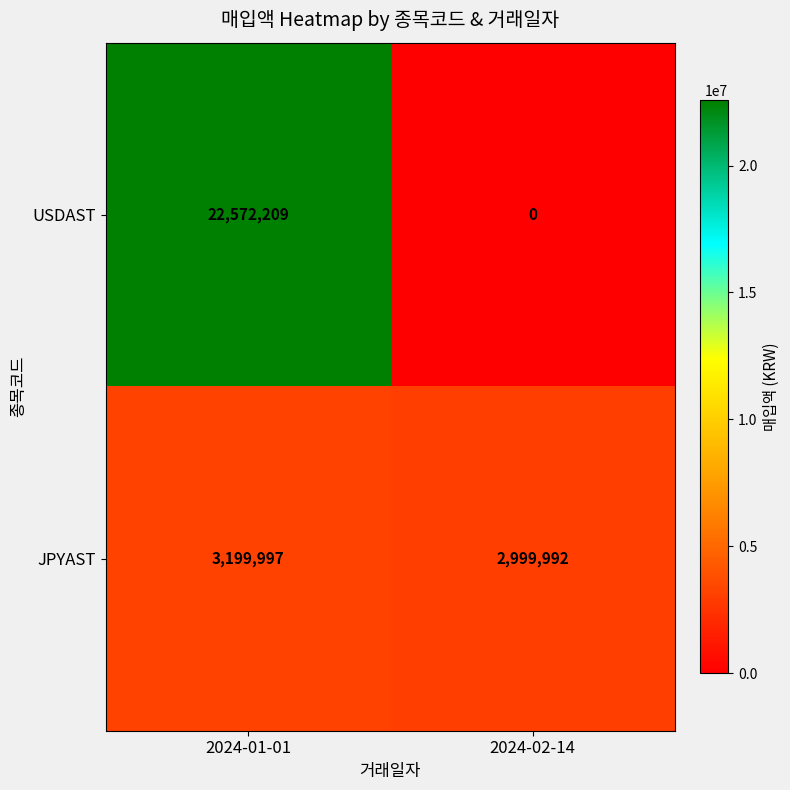

How many distinct data groups are displayed?

2